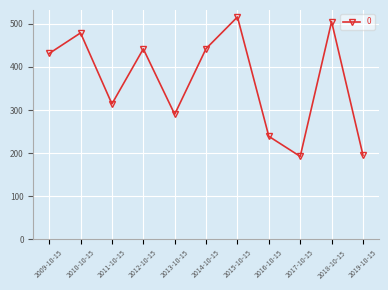

Where is the first local minimum?

2011-10-15